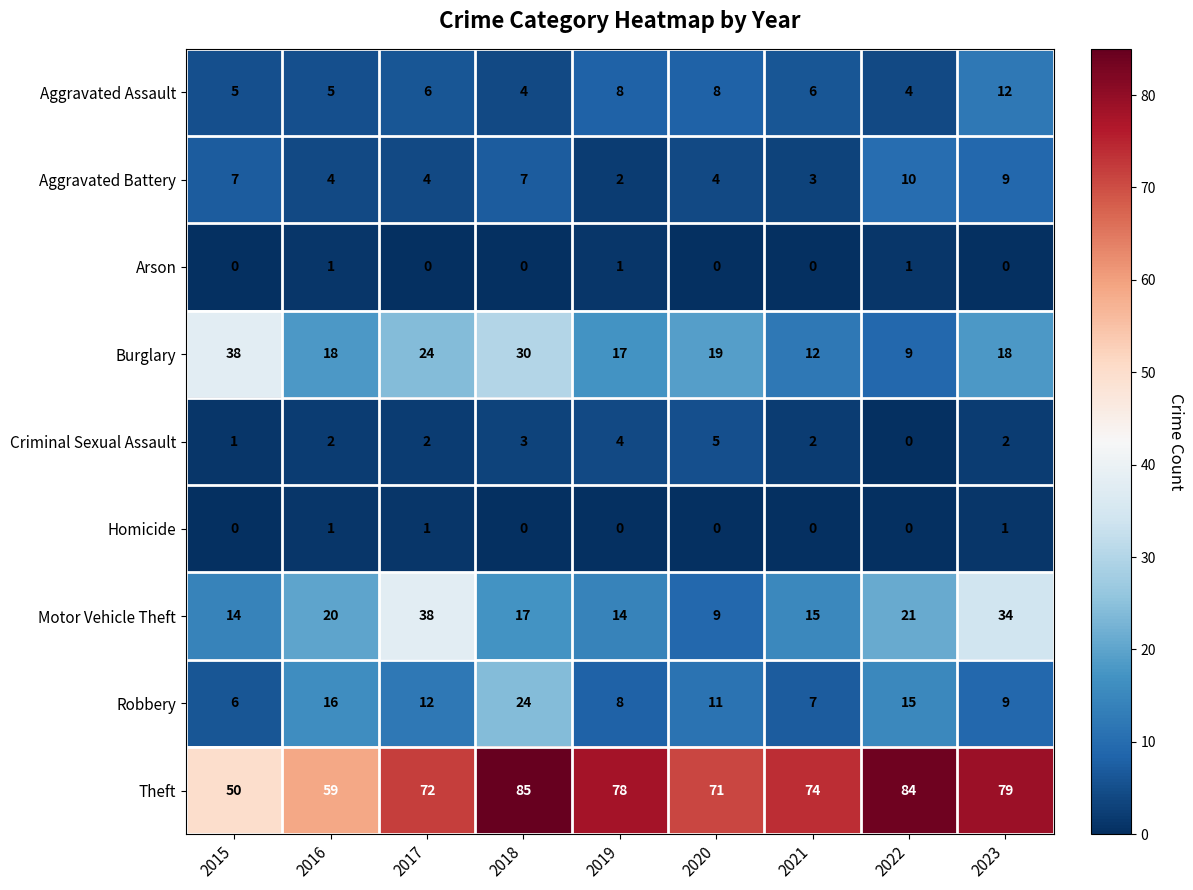

Which category has the highest value across all series?

2018